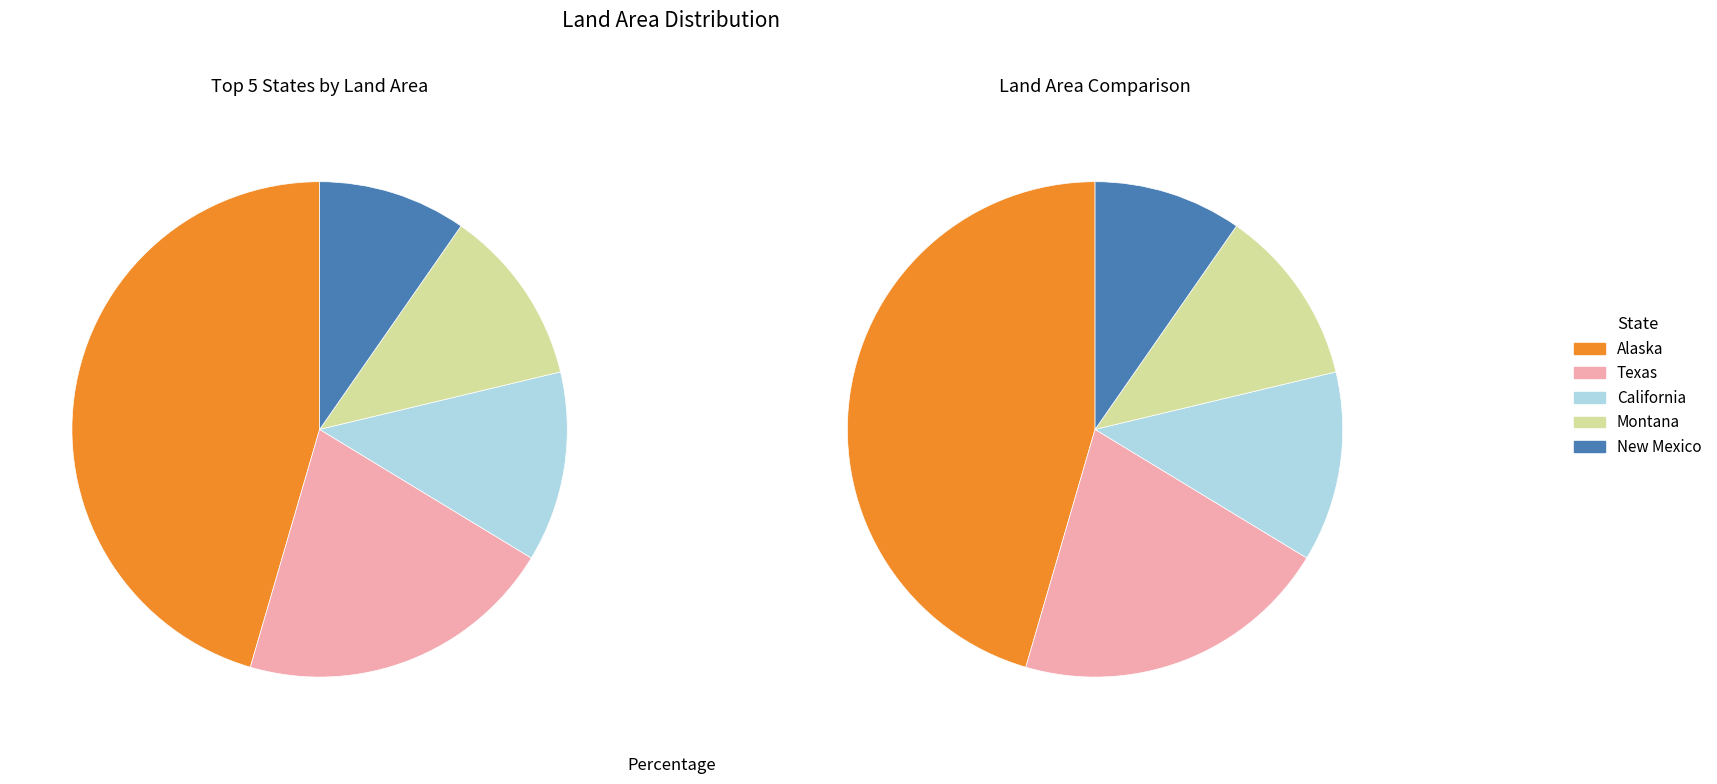

How many segments does this pie chart have?

5